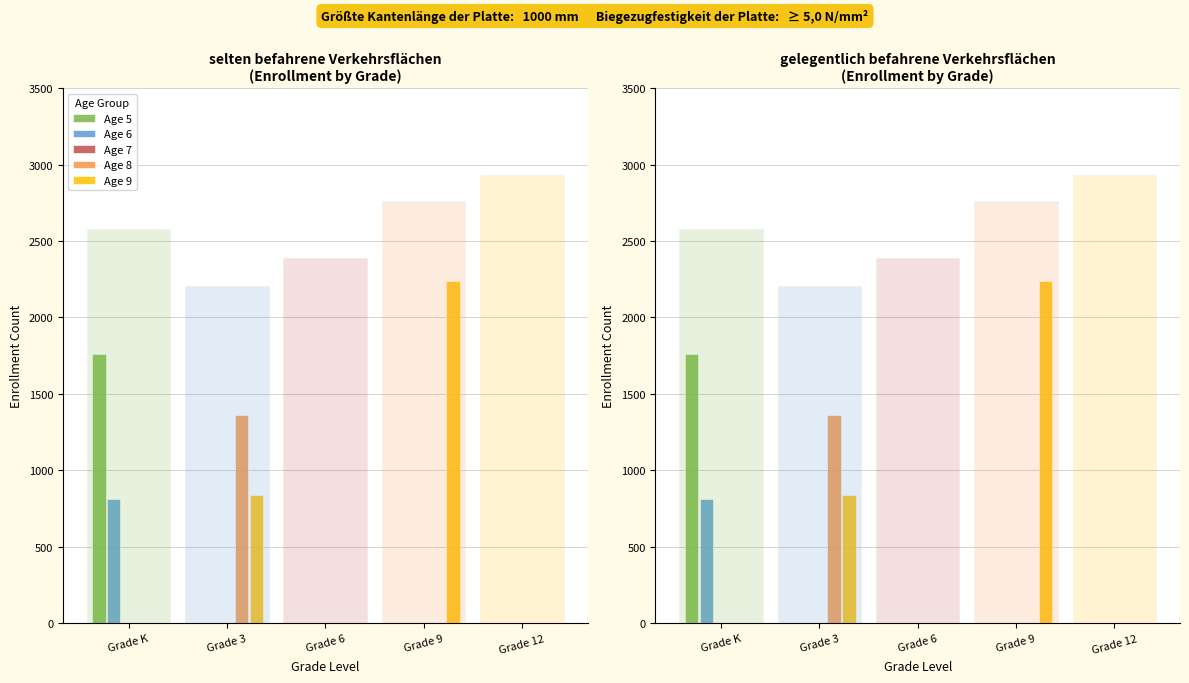

True or false: Age 9 has a value of 1324 at Grade 3.

False